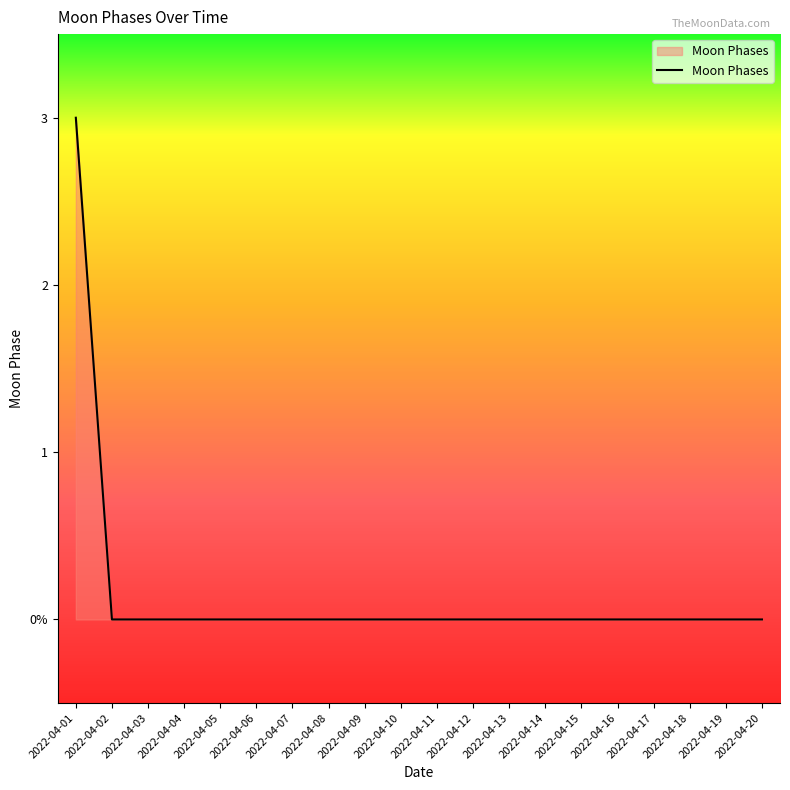

True or false: the data shows -2 at 2022-04-19.

False